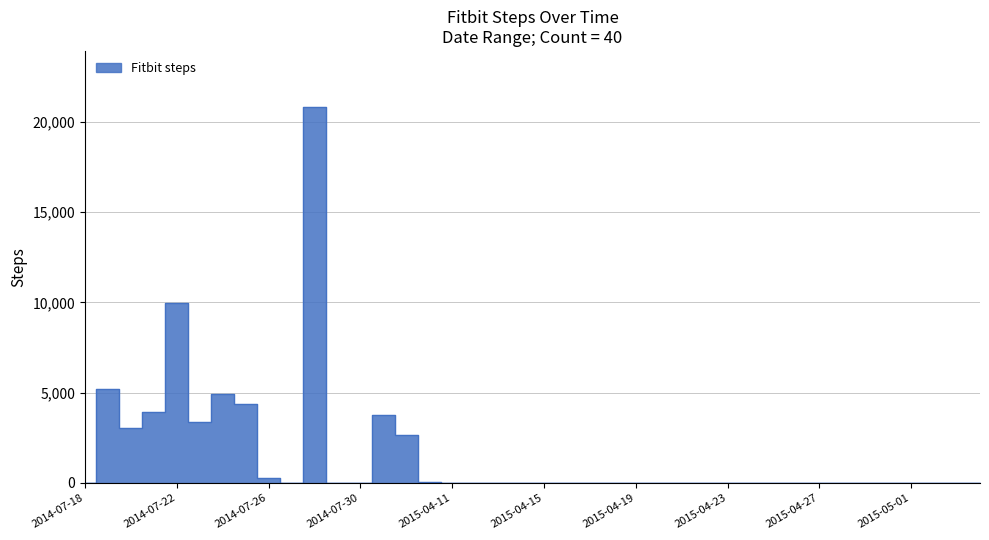

How many values are above zero?

13